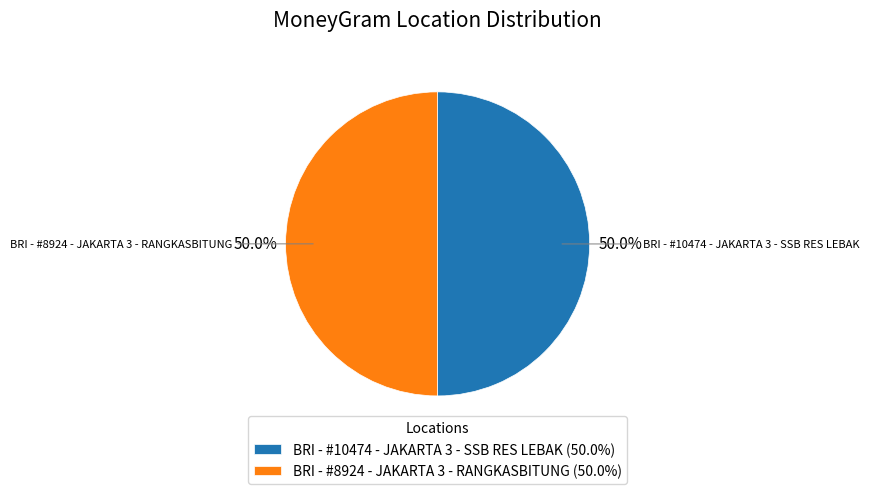

What is the ratio of the value at BRI - #10474 - JAKARTA 3 - SSB RES LEBAK to the value at BRI - #8924 - JAKARTA 3 - RANGKASBITUNG?

1.0